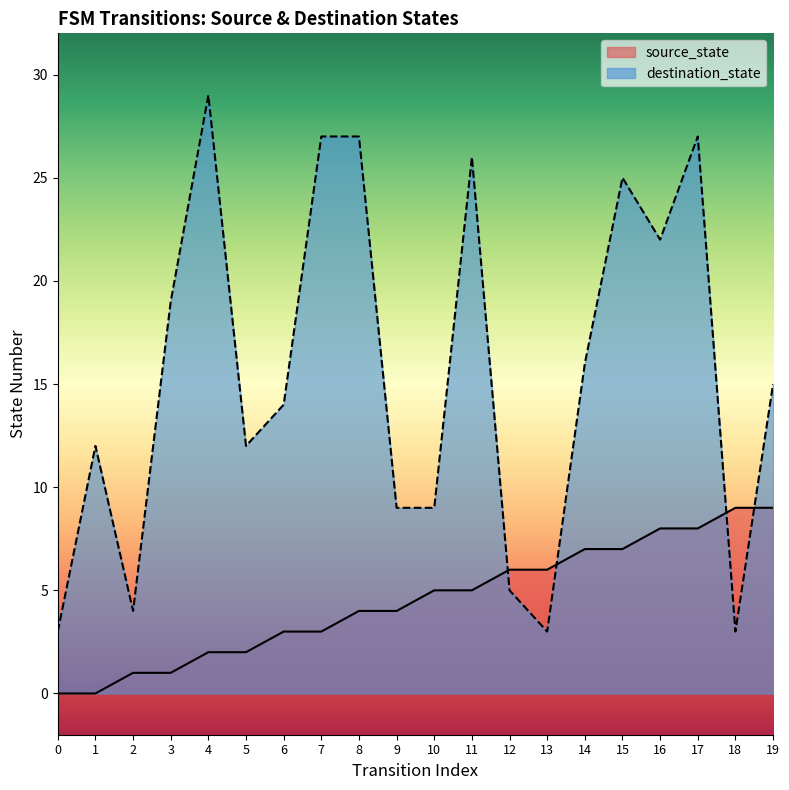

What is the value of the destination_state point at the 12th from the left?

26